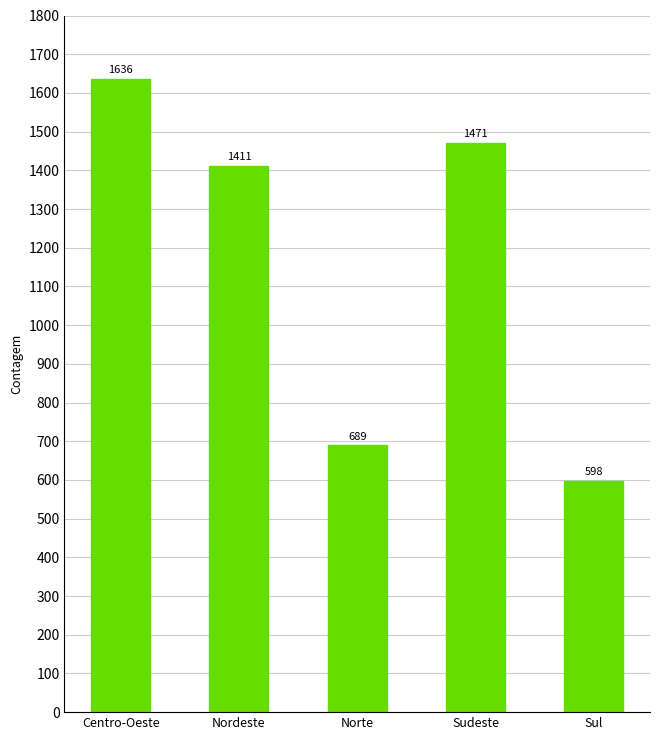

What is the label of the 4th bar from the right?

Nordeste